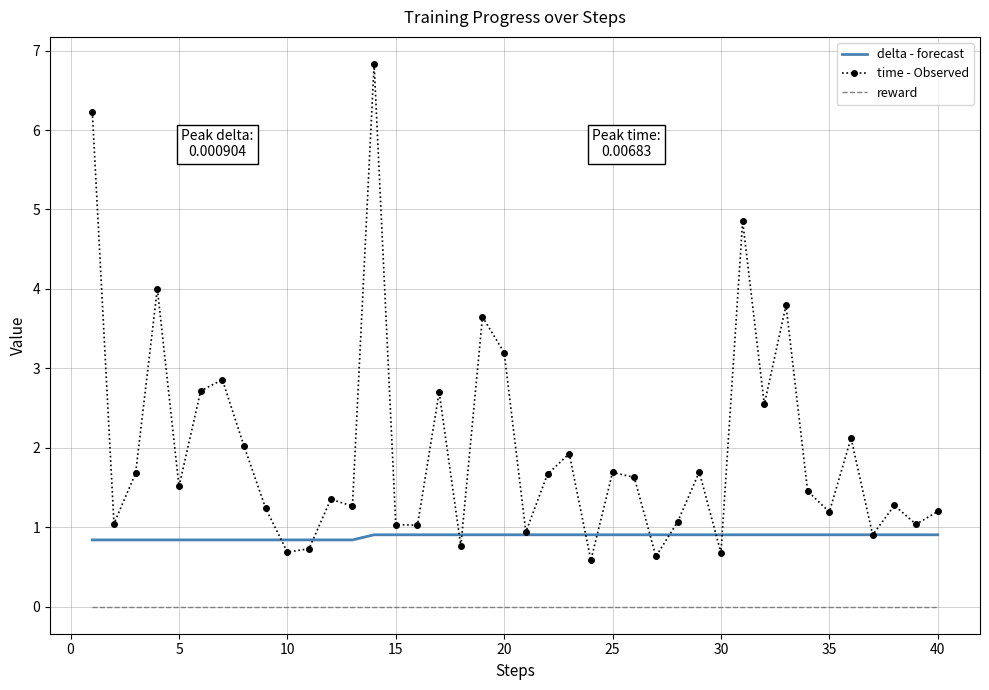

Which series has the largest total across all categories?

time - Observed